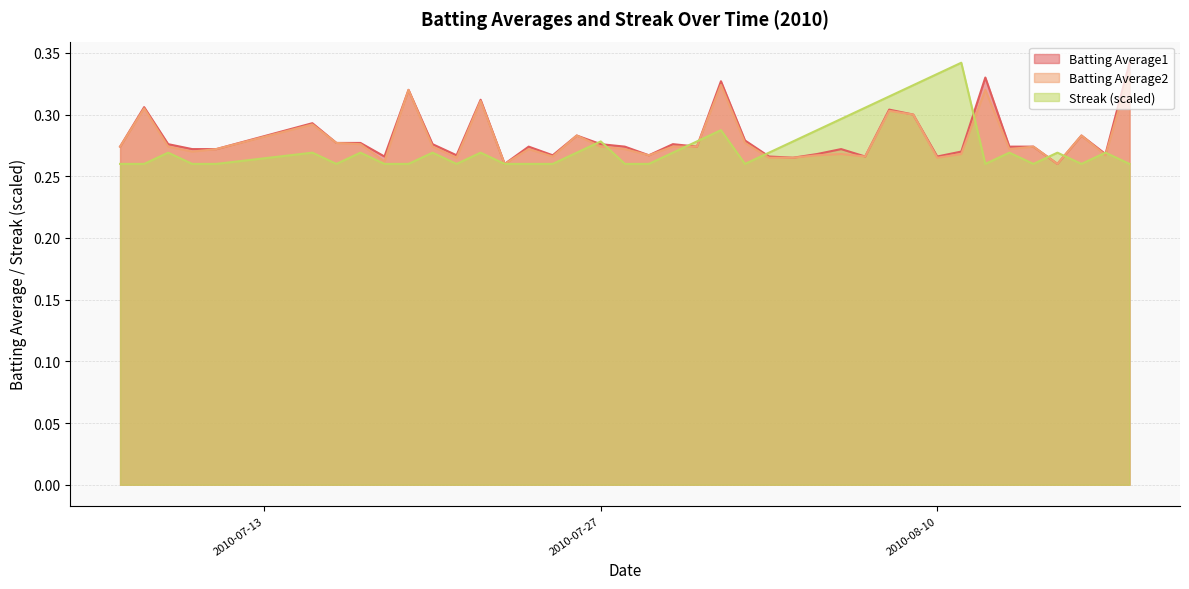

The Batting Average2 series shows 0.3 at 2010-08-11. True or false?

True